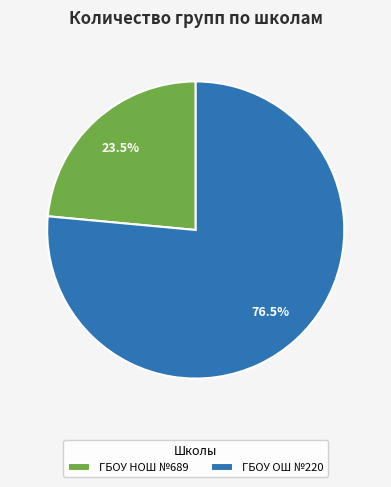

Which category has the smallest portion of the pie?

ГБОУ НОШ №689